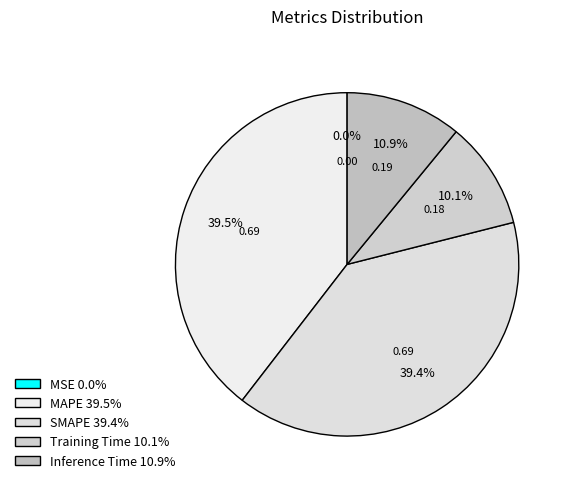

To the nearest percent, what is the difference between the SMAPE and Inference Time slice percentages?

28%